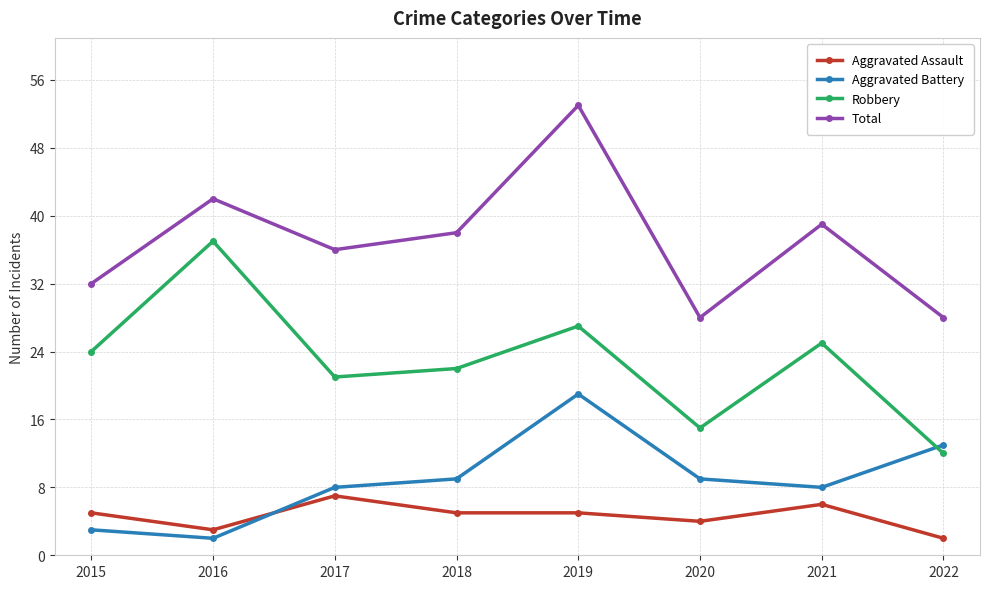

The Total series shows 32 at 2015. True or false?

True